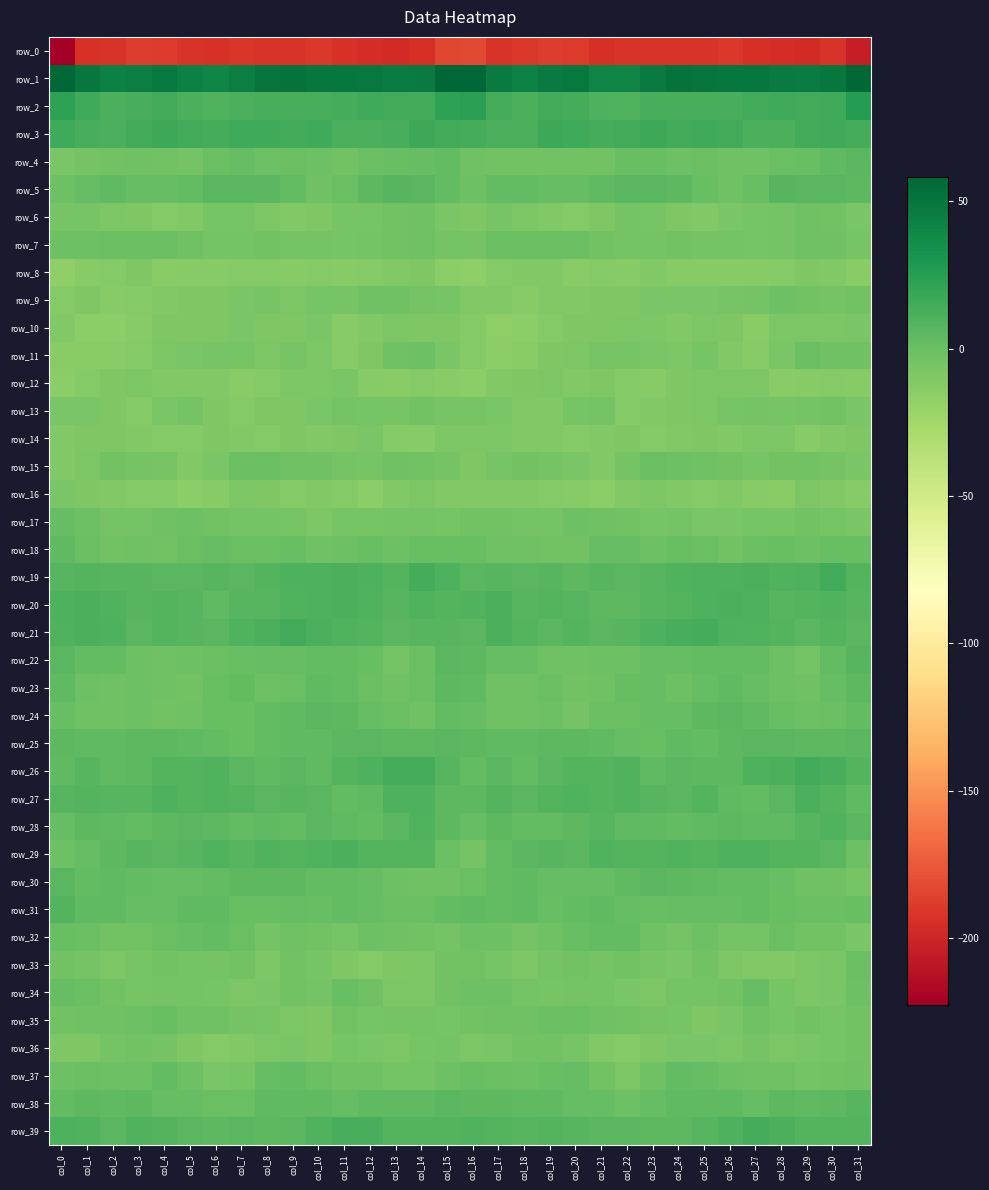

Rank the categories by row_22 value from lowest to highest.

col_13, col_29, col_4, col_20, col_19, col_5, col_3, col_28, col_21, col_22, col_6, col_14, col_7, col_12, col_18, col_23, col_24, col_8, col_17, col_9, col_26, col_30, col_25, col_2, col_10, col_27, col_1, col_11, col_16, col_0, col_15, col_31